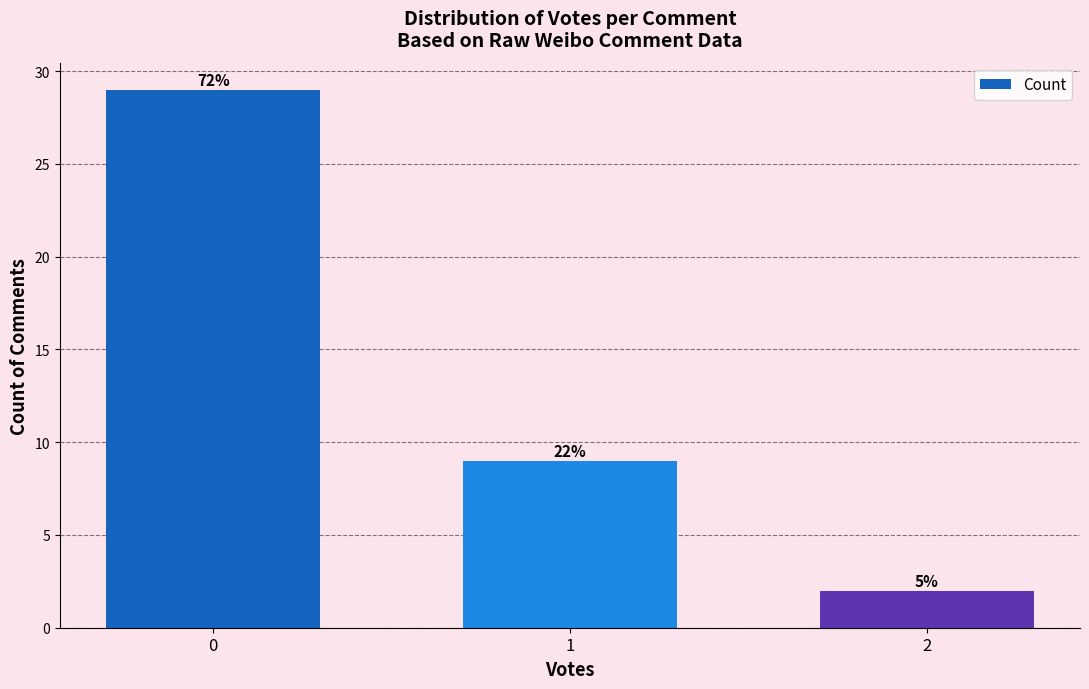

Are the bars horizontal?

No